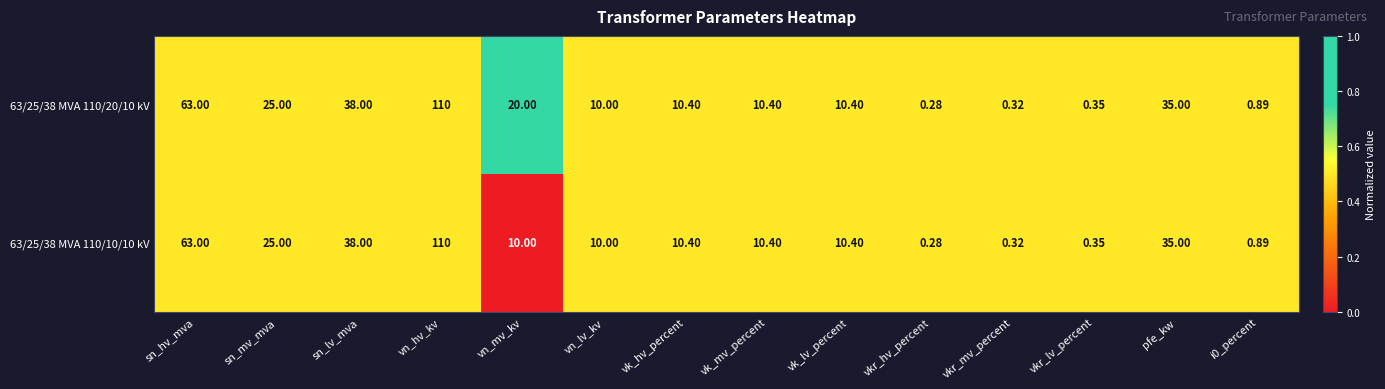

Rank the series by their average value, from lowest to highest.

63/25/38 MVA 110/10/10 kV, 63/25/38 MVA 110/20/10 kV